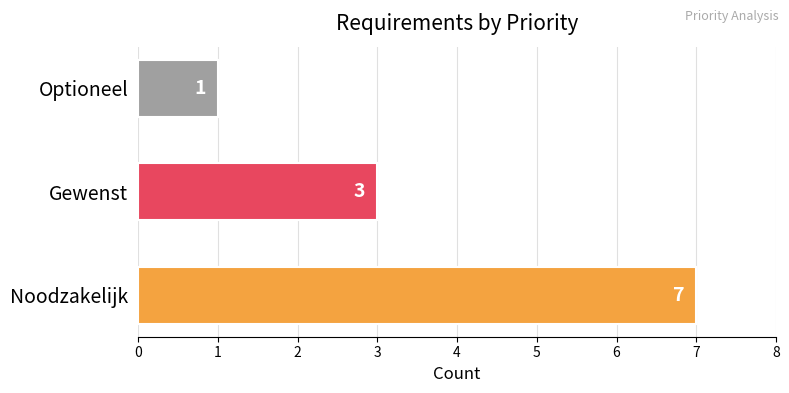

Which category has the lowest value across all series?

Optioneel